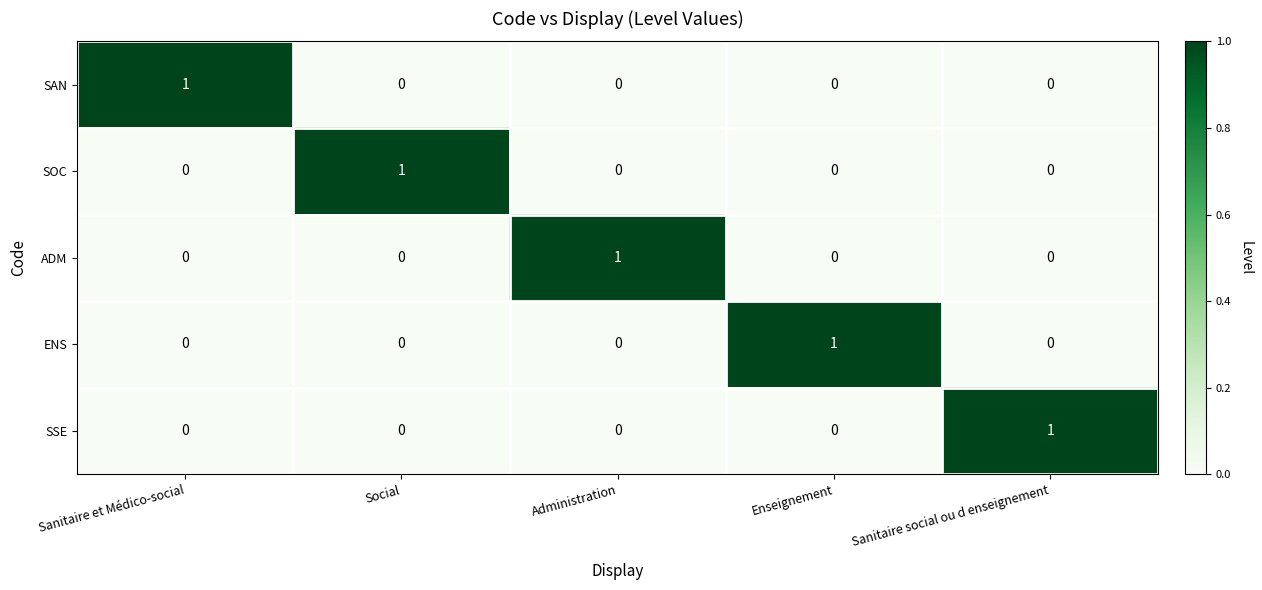

Count the number of categories in the chart.

5